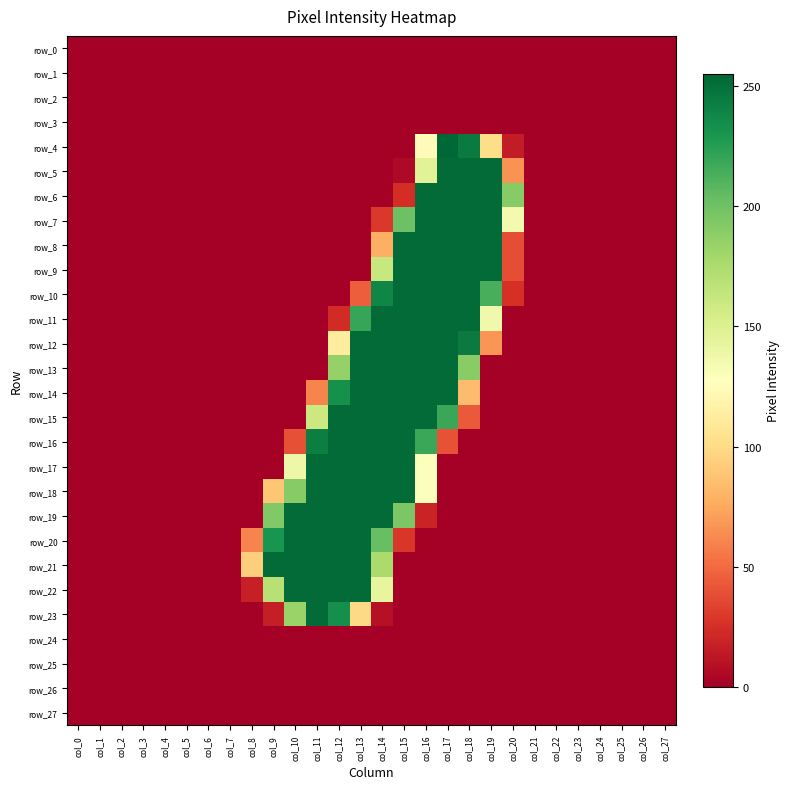

Is it true that row_6 equals 161 at col_21?

False